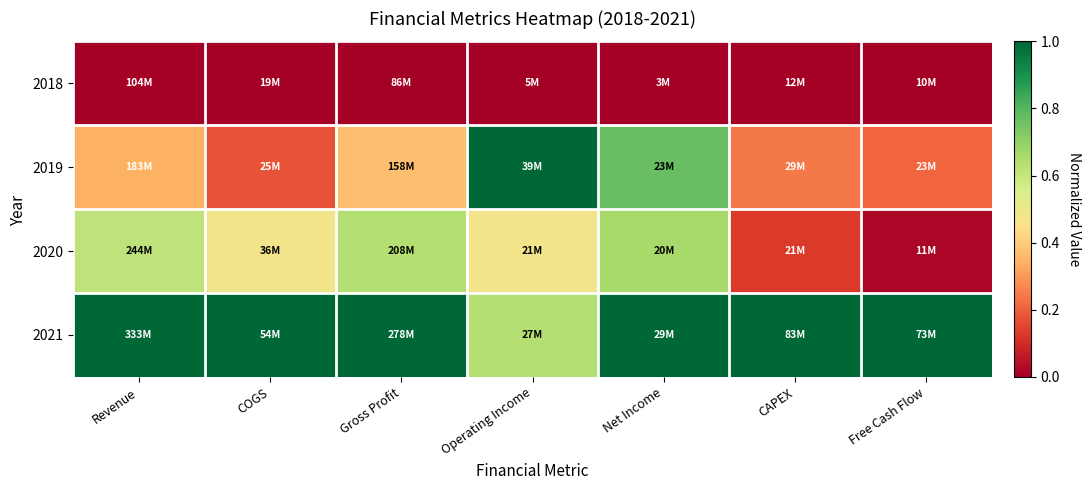

Which series has the largest total across all categories?

2021